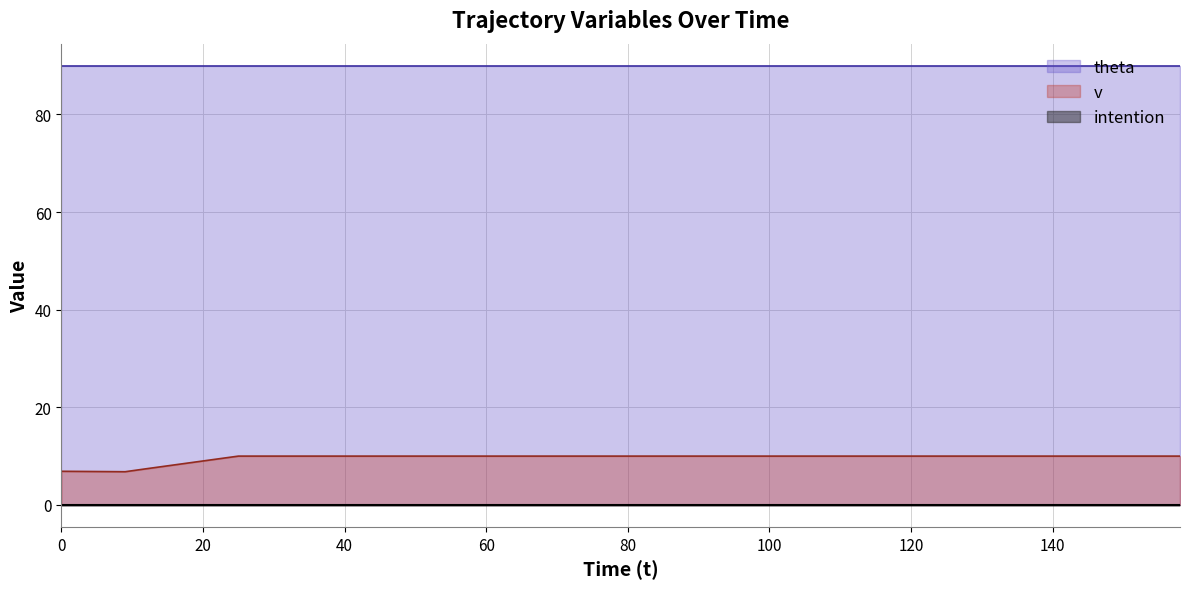

At which label is v closest to 8?

15